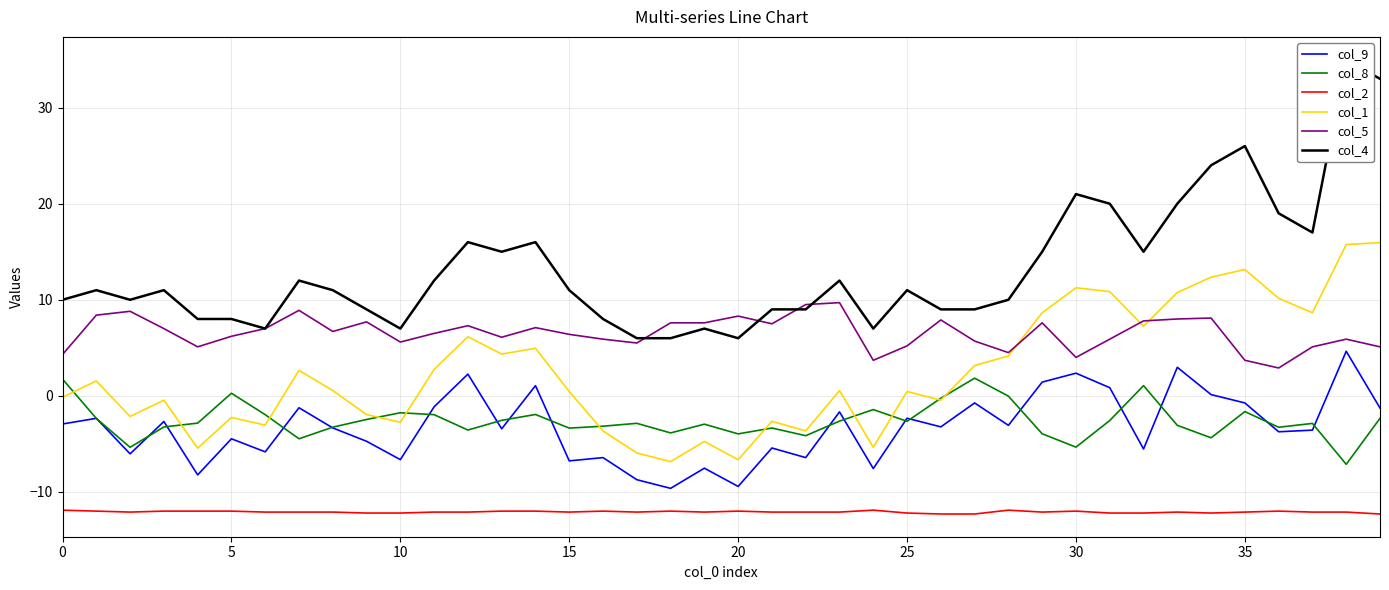

At which category does the chart reach its peak across all series?

38